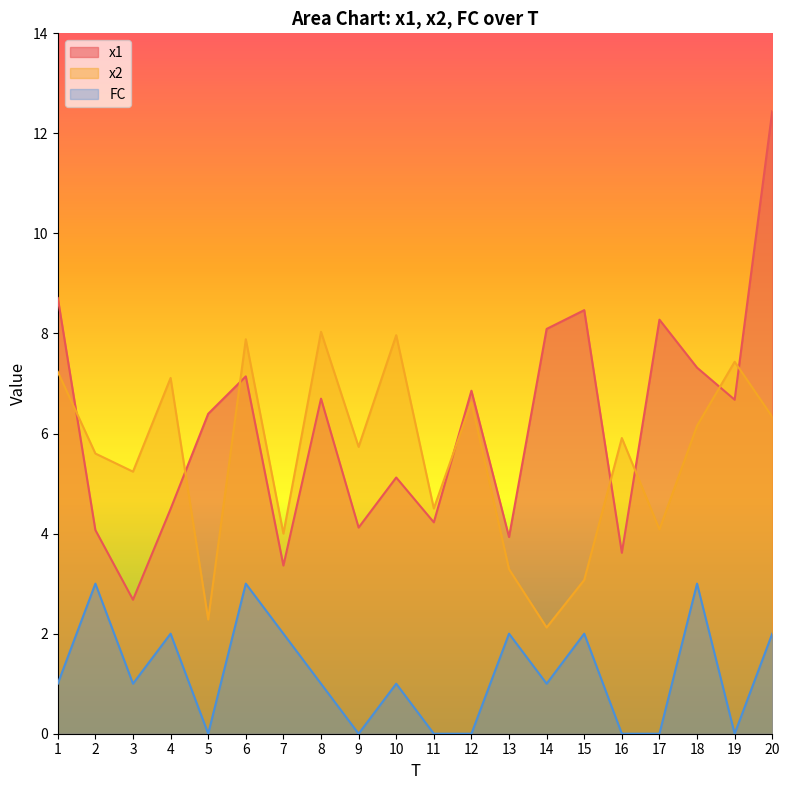

Is the value of FC at 2 greater than the value of x2 at 16?

No